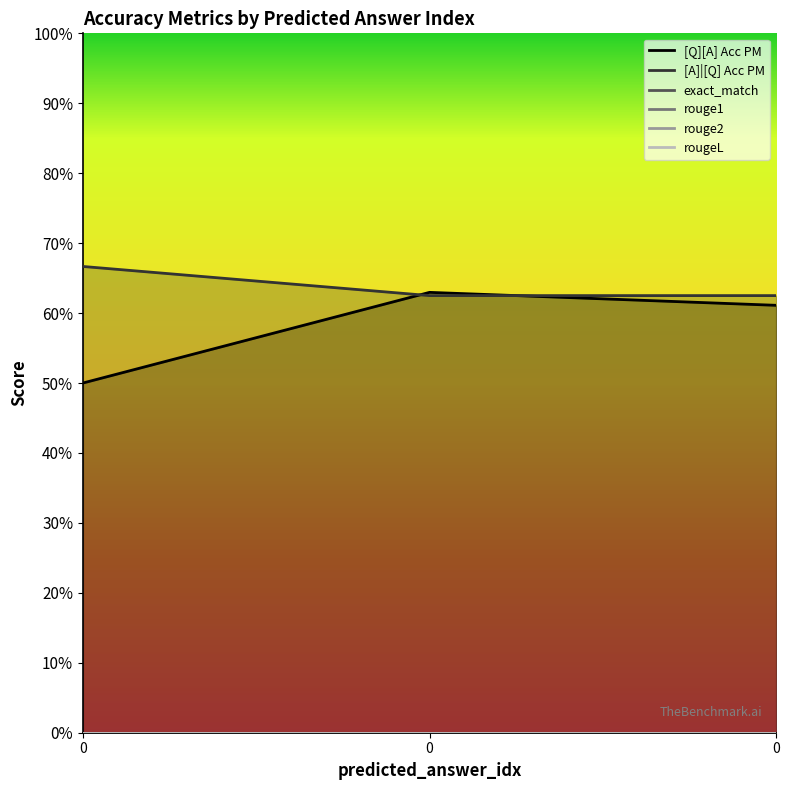

What is the difference between the highest and lowest values at 0?

0.7